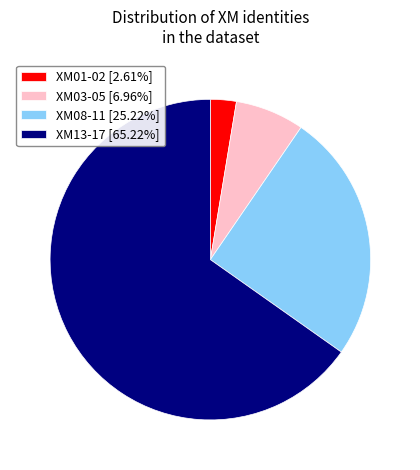

Approximately how many times larger is the value at XM03-05 [6.96%] compared to XM01-02 [2.61%]?

2.7